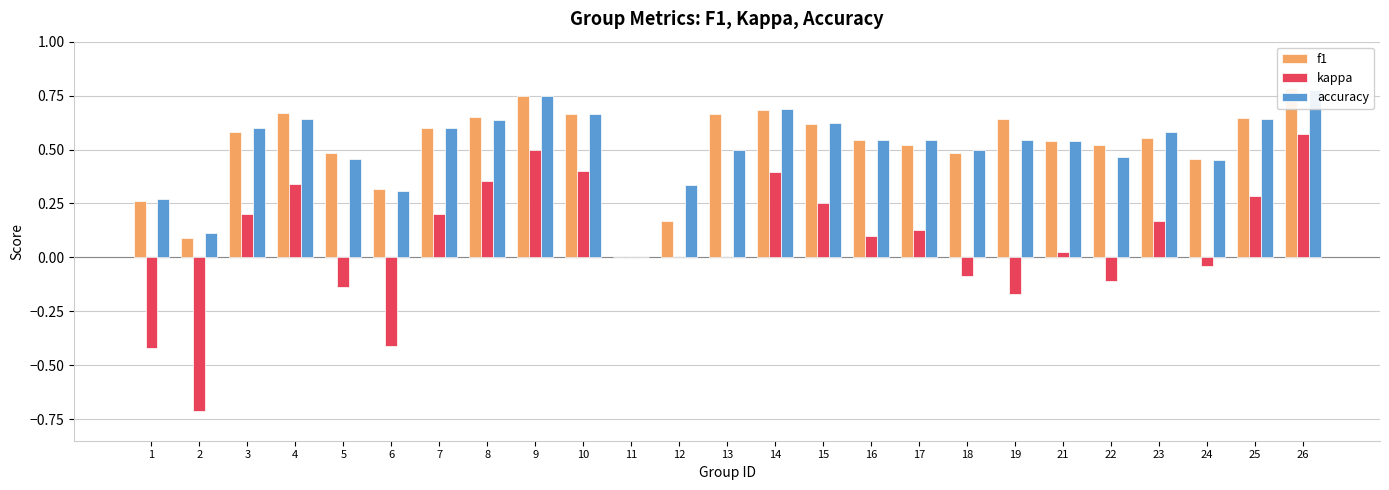

Which label corresponds to the largest value in the chart?

26